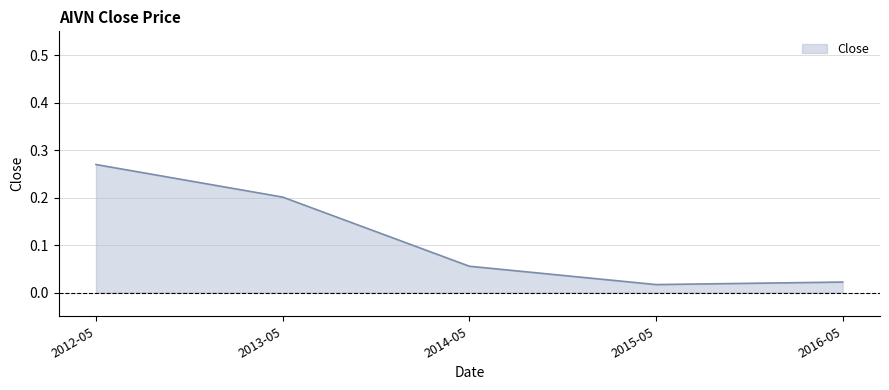

Count the number of data series in this chart.

1